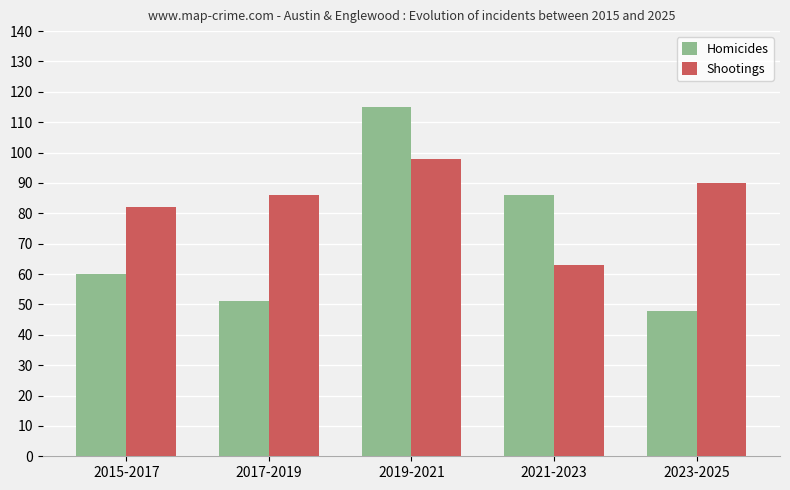

How many bars are there in total?

10